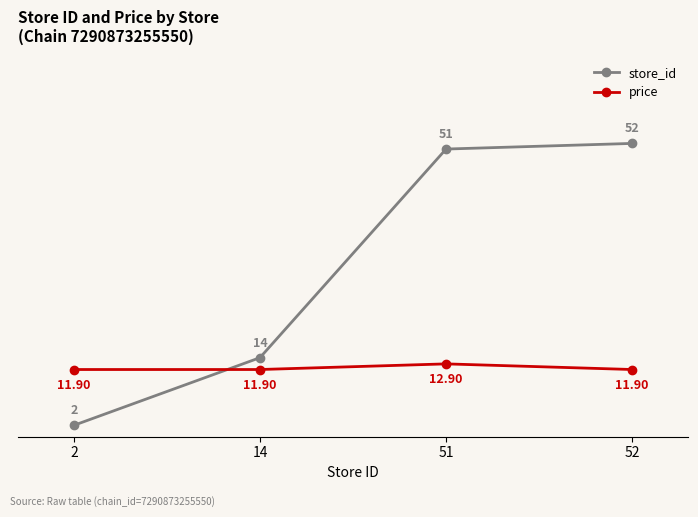

Reading right to left, extract all data points from this chart.

store_id: 52.0	51.0	14.0	2.0
price: 11.9	12.9	11.9	11.9